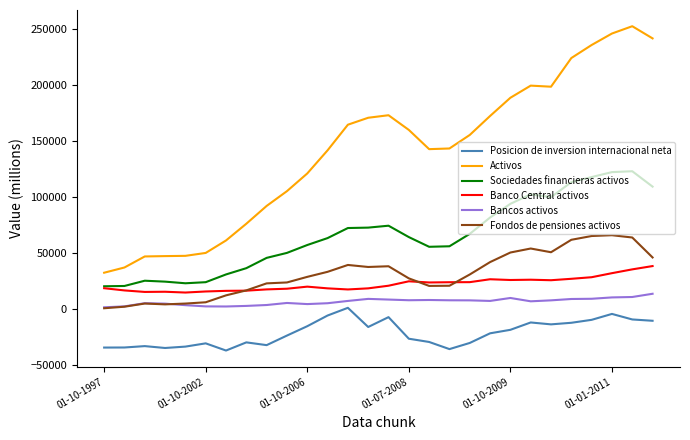

True or false: Posicion de inversion internacional neta and Activos intersect in this chart.

False